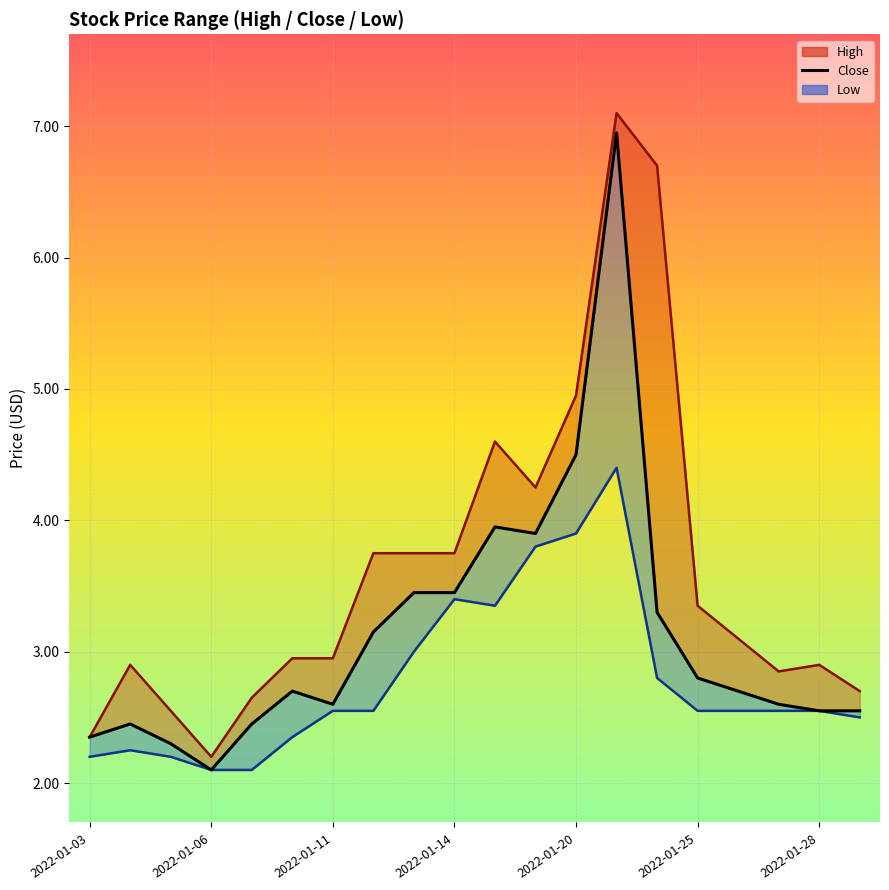

Does the chart display data point markers on the line(s)?

No